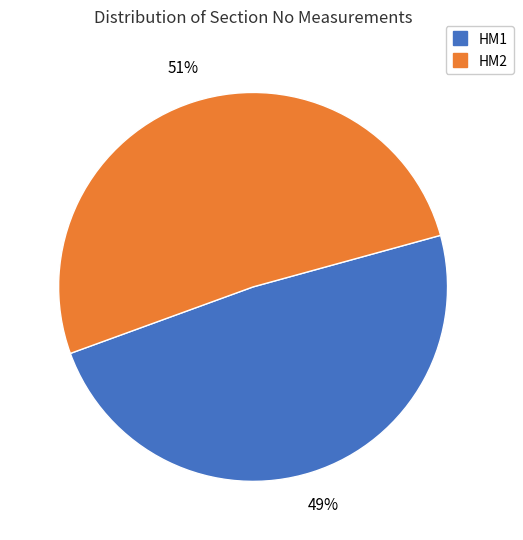

To the nearest percent, what is the average slice percentage?

50%